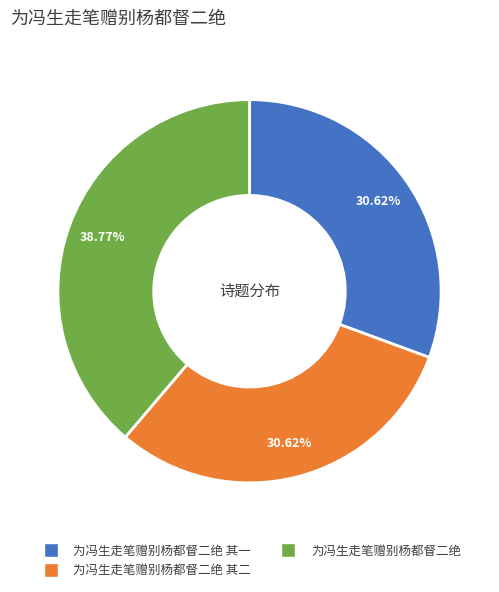

How many segments does this pie chart have?

3